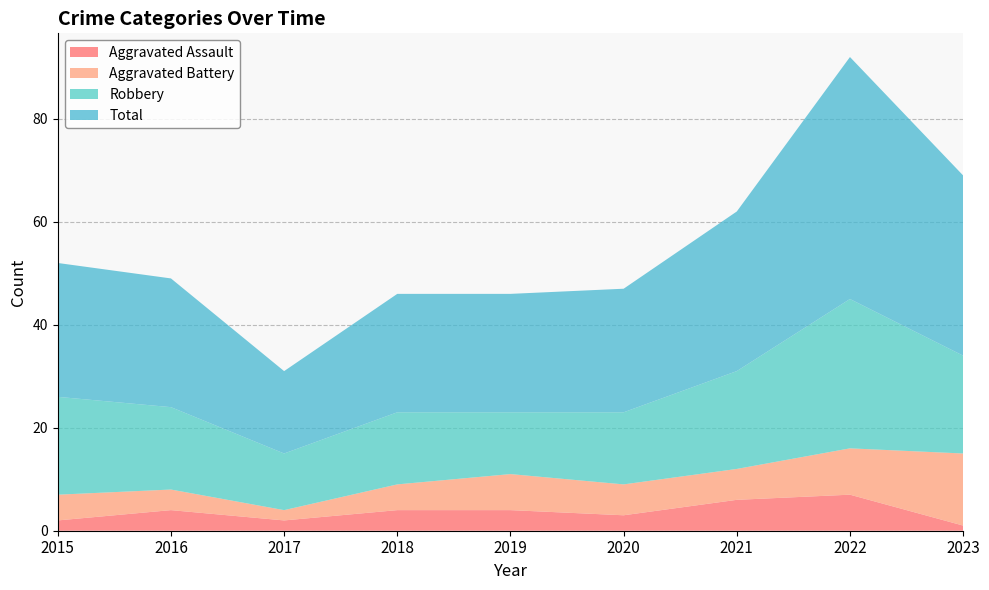

Reading right to left, what are all the values shown in this chart?

Aggravated Assault: 2023=1	2022=7	2021=6	2020=3	2019=4	2018=4	2017=2	2016=4	2015=2
Aggravated Battery: 2023=14	2022=9	2021=6	2020=6	2019=7	2018=5	2017=2	2016=4	2015=5
Robbery: 2023=19	2022=29	2021=19	2020=14	2019=12	2018=14	2017=11	2016=16	2015=19
Total: 2023=35	2022=47	2021=31	2020=24	2019=23	2018=23	2017=16	2016=25	2015=26